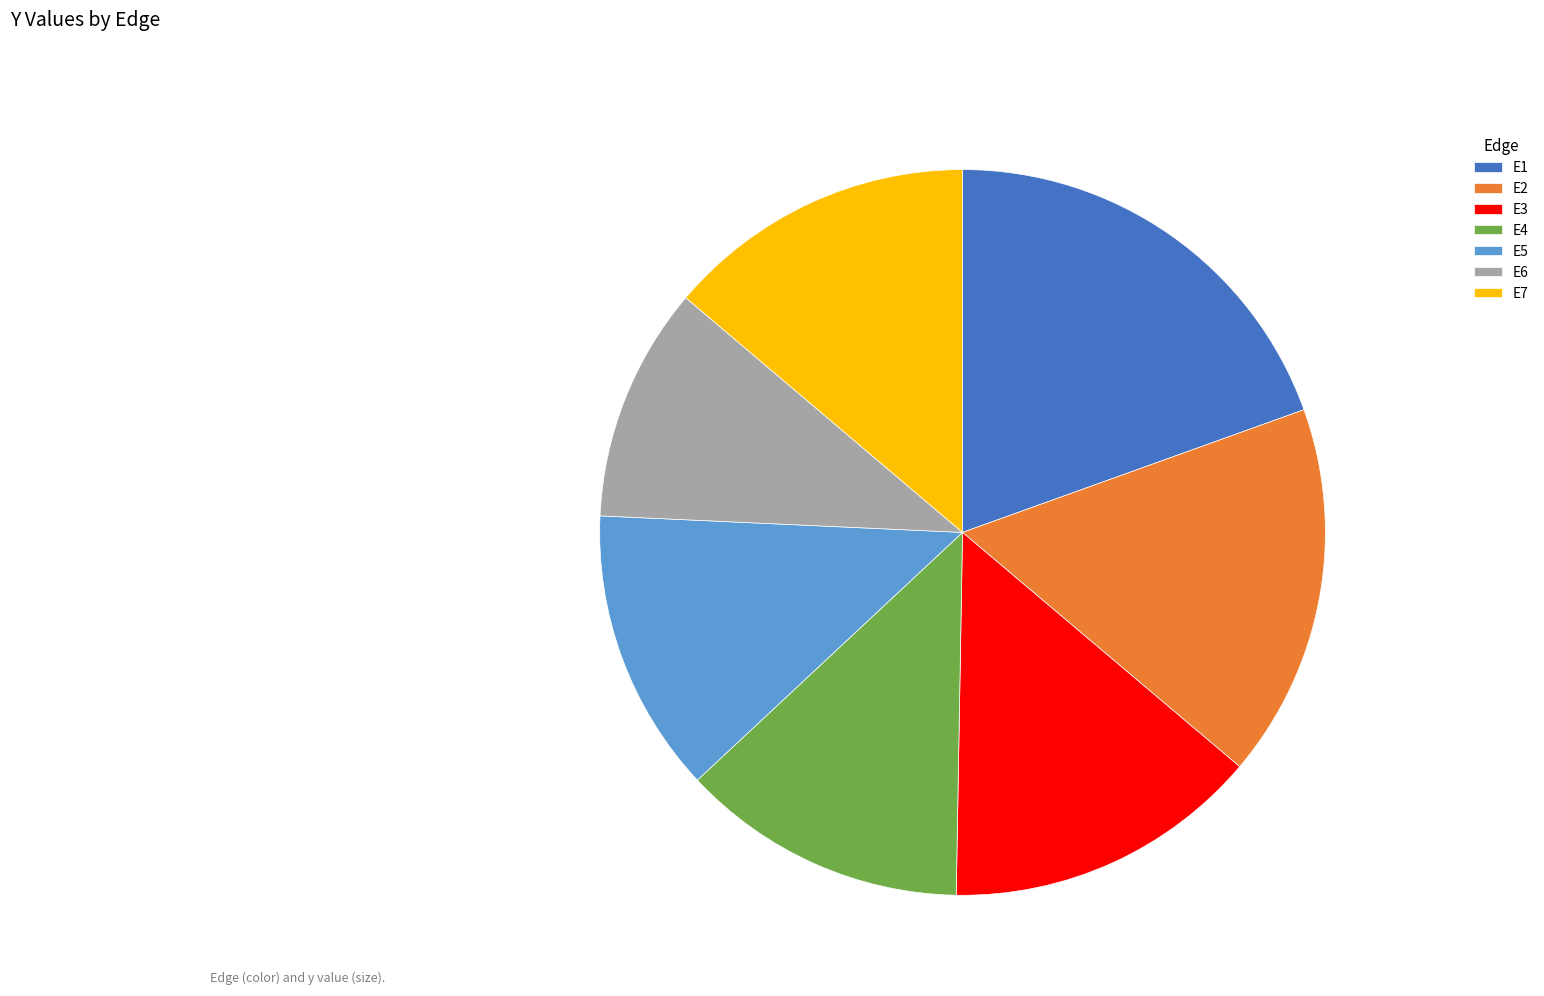

Which slice is the smallest?

E6